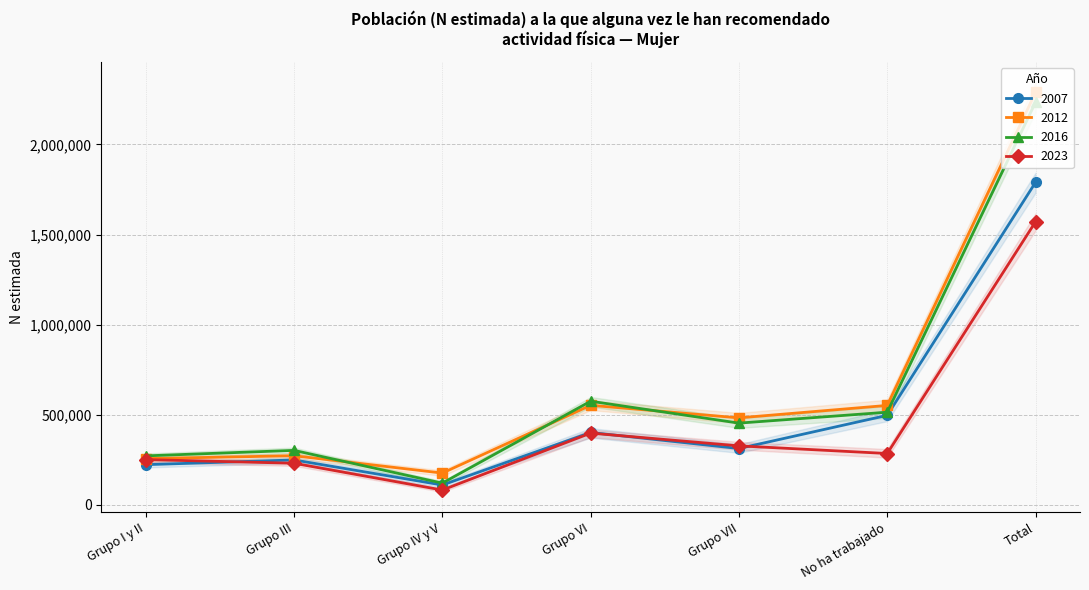

What is the average value of the 2016 series?

638163